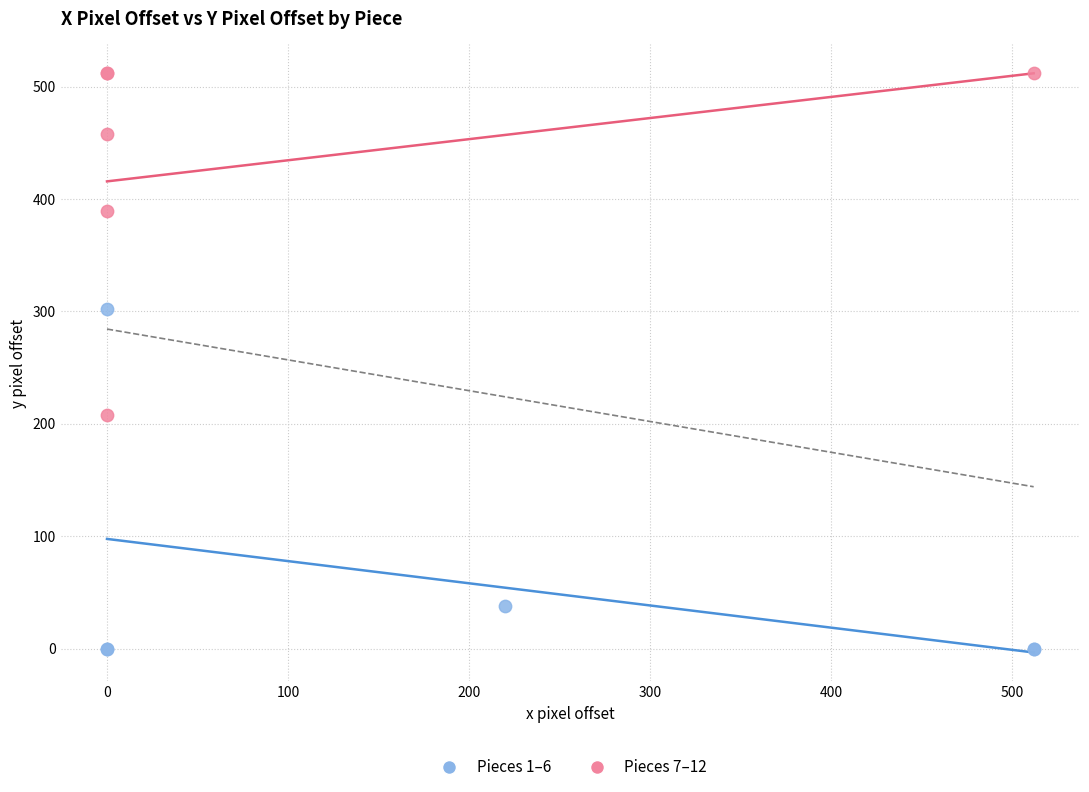

What are all the series names shown in the legend?

Pieces 1–6, Pieces 7–12